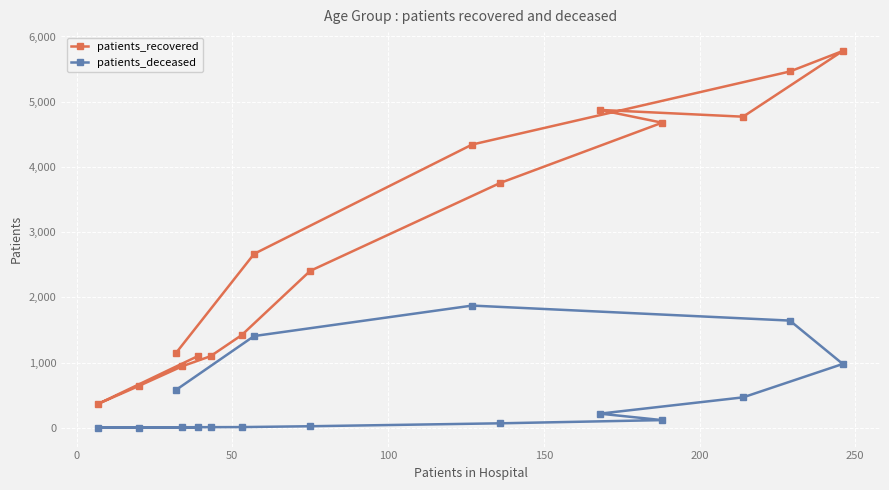

Which series has the widest spread of values?

patients_recovered